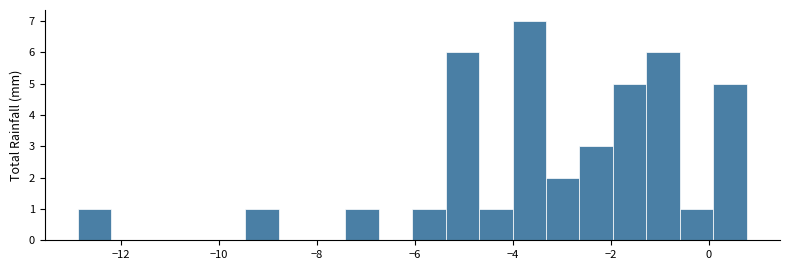

Around what value on the x-axis is the tallest bar? Give the approximate position of its centre, as read against the axis.

-3.6